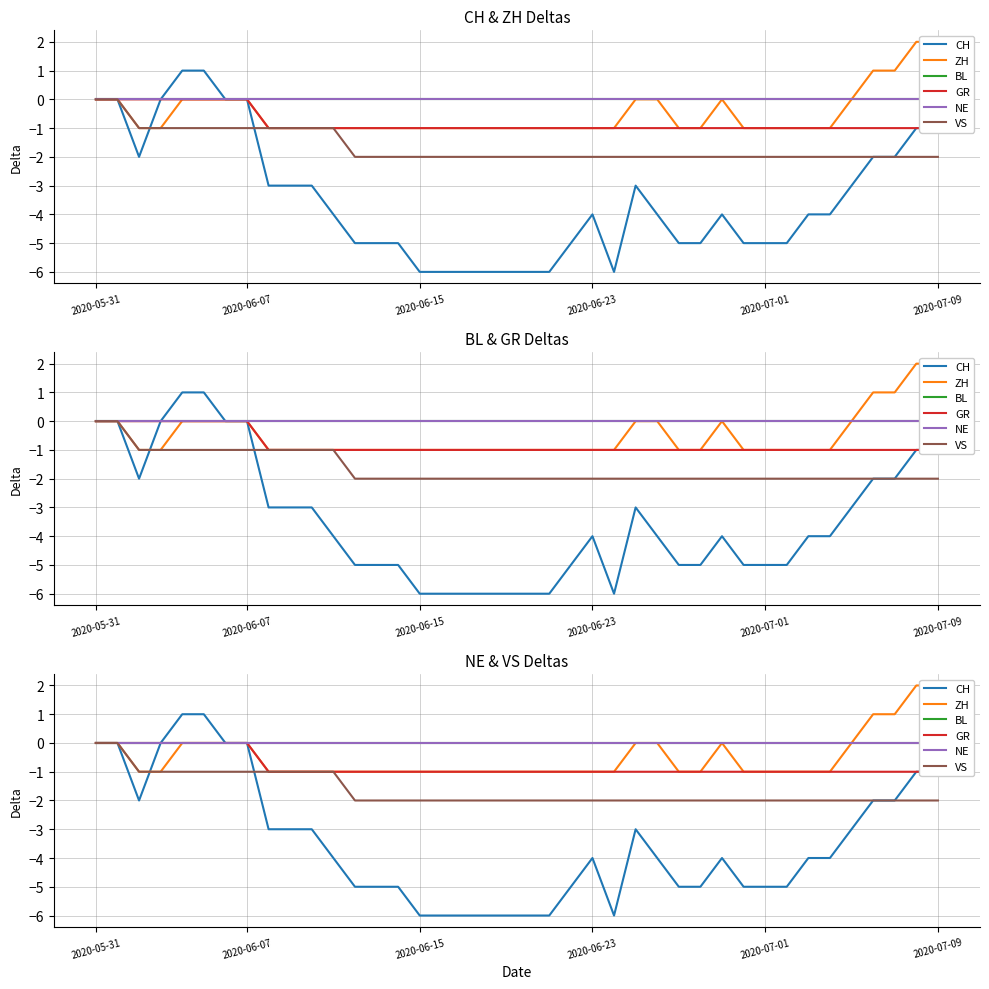

Is the value of ZH at 35 greater than the value of NE at 36?

No